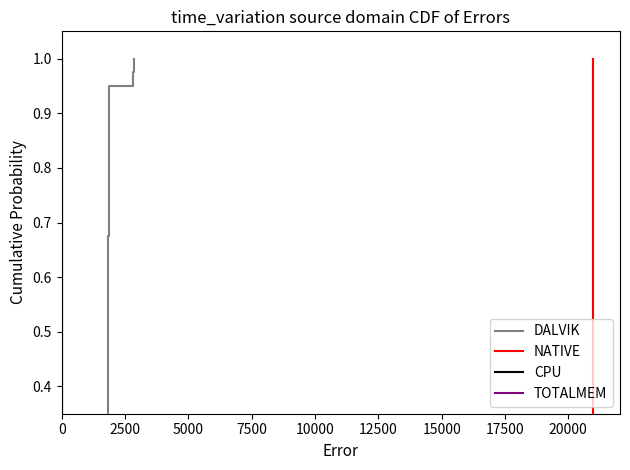

True or false: CPU and TOTALMEM cross at least once.

False